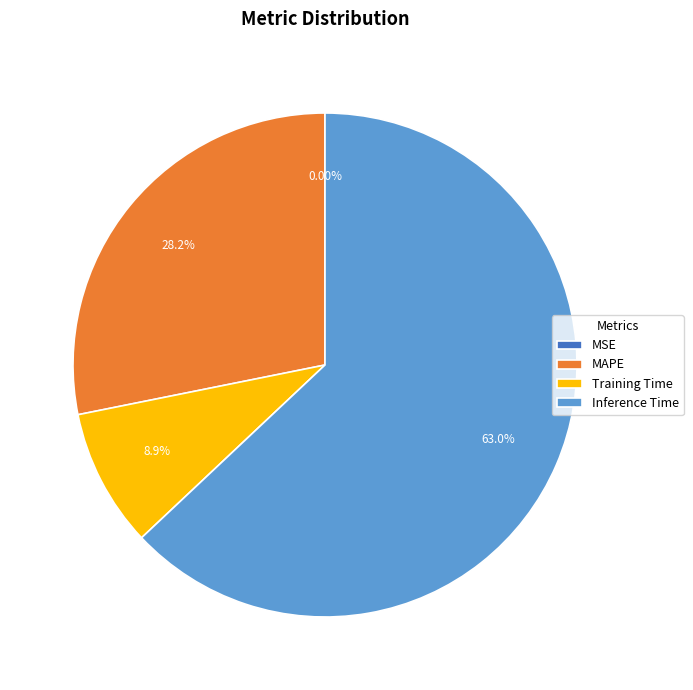

Approximately how many times larger is the value at Training Time compared to MAPE?

0.3